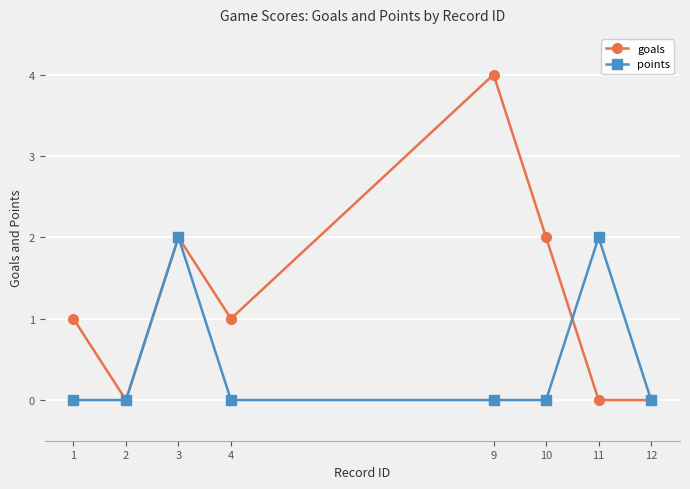

How many lines are shown in the chart?

2